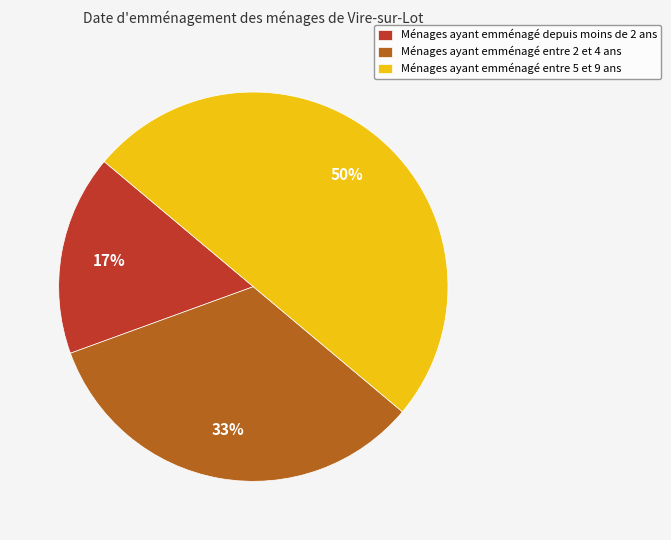

Rank the categories by value from lowest to highest.

Ménages ayant emménagé depuis moins de 2 ans, Ménages ayant emménagé entre 2 et 4 ans, Ménages ayant emménagé entre 5 et 9 ans